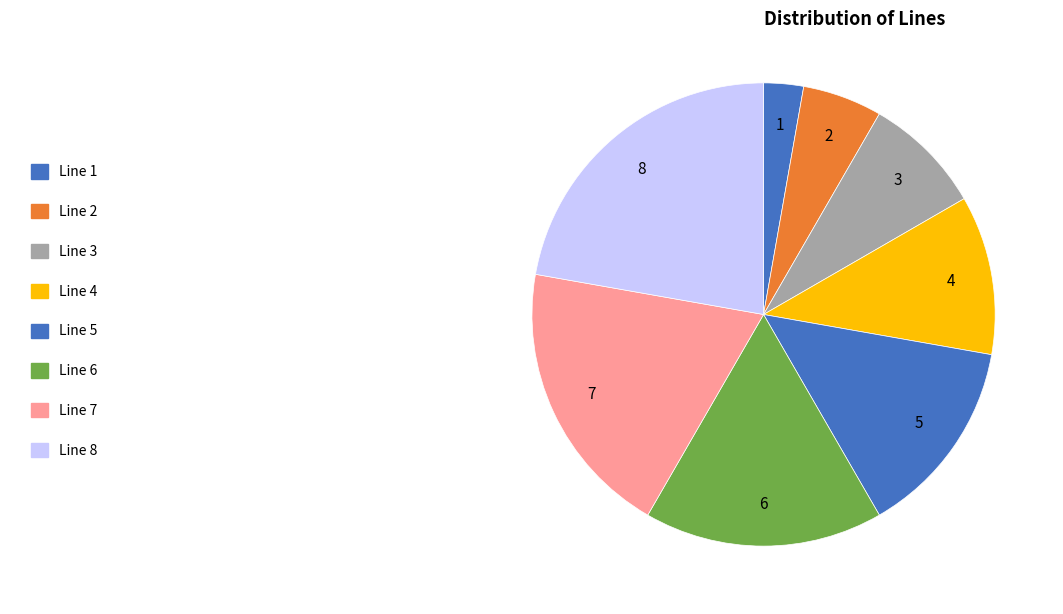

Count the number of slices in the pie.

8